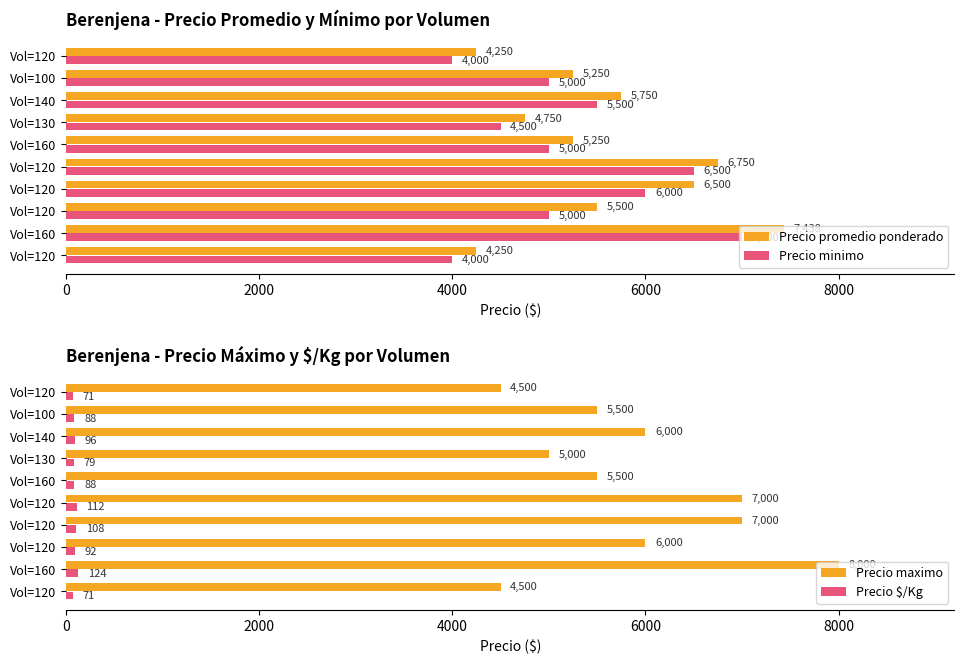

How many categories are shown in the chart?

10